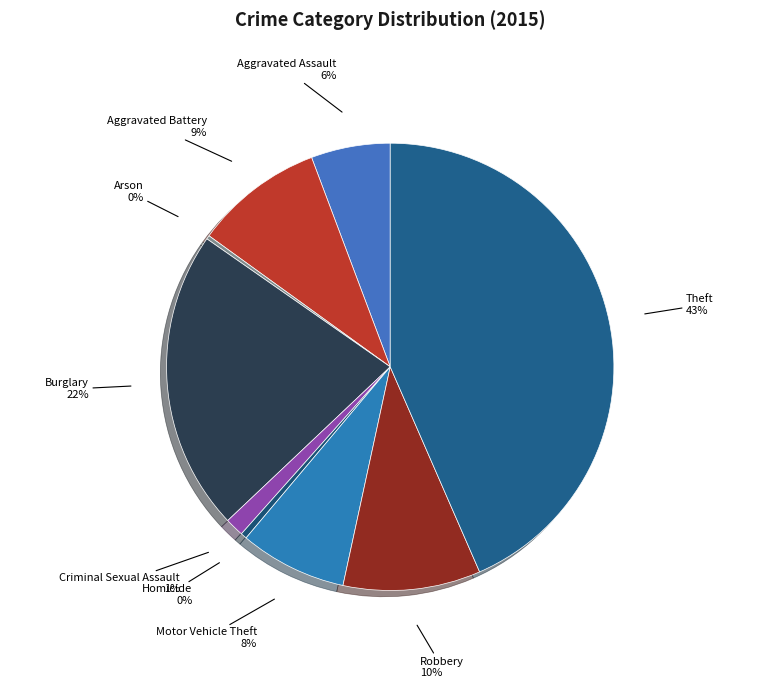

How many segments does this pie chart have?

9